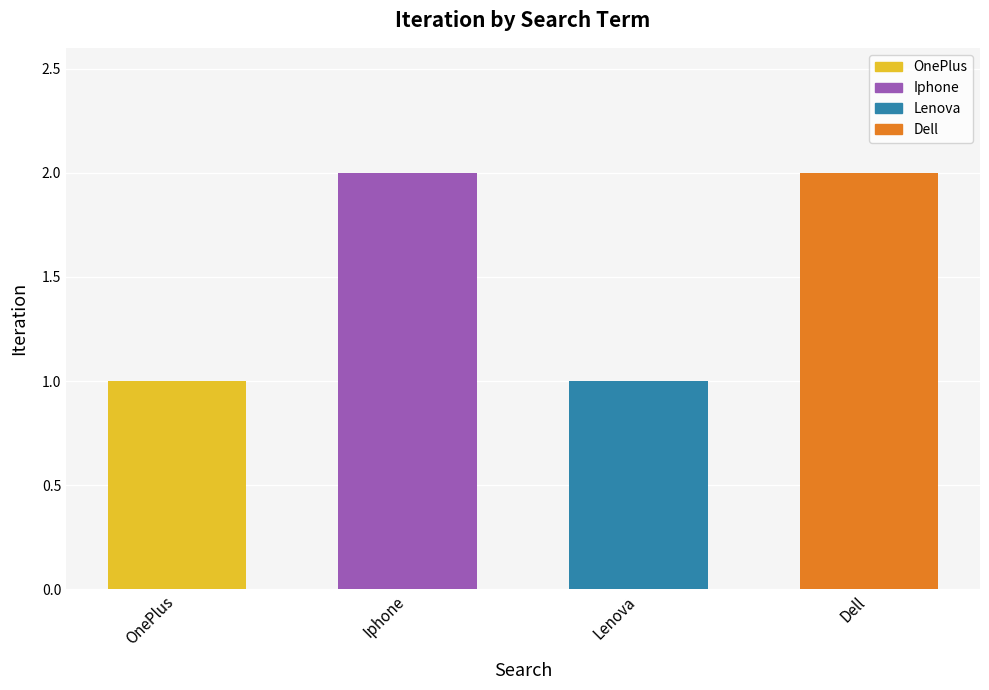

What is the label of the 4th bar from the left?

Dell